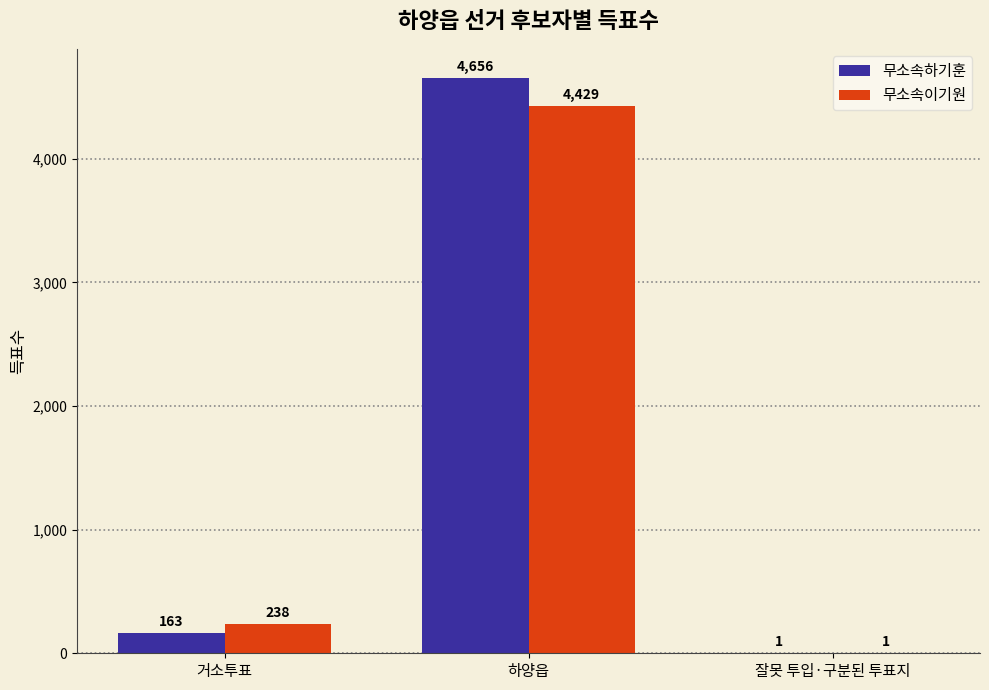

The value of 무소속하기훈 at 하양읍 is 4656. True or false?

True